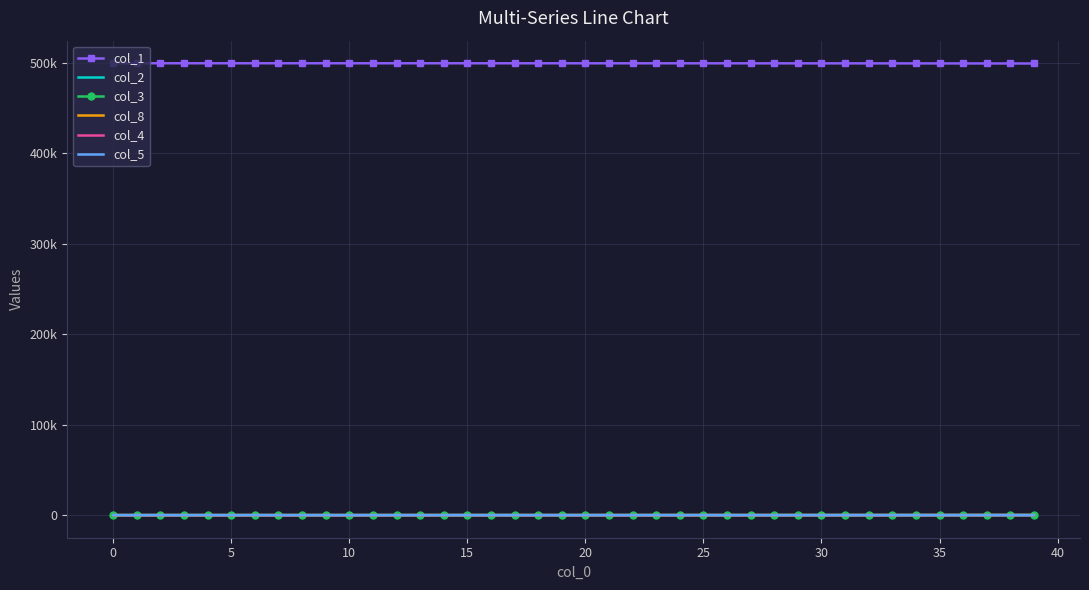

At which category is the sum across all series the highest?

30